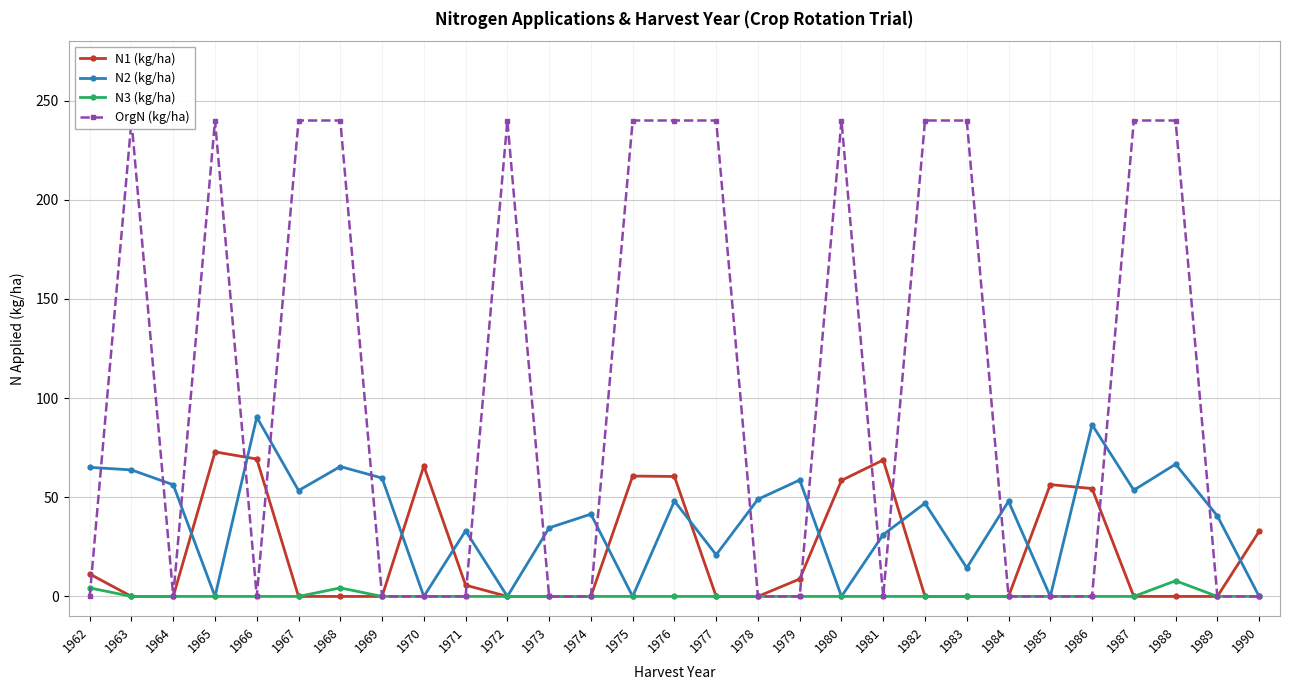

Reading right to left, extract all data points from this chart.

N1 (kg/ha): 1990=32.8	1989=0.0	1988=0.0	1987=0.0	1986=54.4	1985=56.4	1984=0.0	1983=0.0	1982=0.0	1981=68.8	1980=58.5	1979=8.8	1978=0.0	1977=0.0	1976=60.5	1975=60.7	1974=0.0	1973=0.0	1972=0.0	1971=5.7	1970=65.8	1969=0.0	1968=0.0	1967=0.0	1966=69.3	1965=72.9	1964=0.0	1963=0.0	1962=11.3
N2 (kg/ha): 1990=0.0	1989=40.6	1988=66.7	1987=53.6	1986=86.6	1985=0.0	1984=48.0	1983=14.4	1982=47.0	1981=31.2	1980=0.0	1979=58.7	1978=49.0	1977=21.0	1976=48.1	1975=0.0	1974=41.5	1973=34.6	1972=0.0	1971=33.1	1970=0.0	1969=59.7	1968=65.5	1967=53.4	1966=90.4	1965=0.0	1964=56.3	1963=63.8	1962=65.1
N3 (kg/ha): 1990=0.0	1989=0.0	1988=7.9	1987=0.0	1986=0.0	1985=0.0	1984=0.0	1983=0.0	1982=0.0	1981=0.0	1980=0.0	1979=0.0	1978=0.0	1977=0.0	1976=0.0	1975=0.0	1974=0.0	1973=0.0	1972=0.0	1971=0.0	1970=0.0	1969=0.0	1968=4.3	1967=0.0	1966=0.0	1965=0.0	1964=0.0	1963=0.0	1962=4.3
OrgN (kg/ha): 1990=0.0	1989=0.0	1988=240.0	1987=240.0	1986=0.0	1985=0.0	1984=0.0	1983=240.0	1982=240.0	1981=0.0	1980=240.0	1979=0.0	1978=0.0	1977=240.0	1976=240.0	1975=240.0	1974=0.0	1973=0.0	1972=240.0	1971=0.0	1970=0.0	1969=0.0	1968=240.0	1967=240.0	1966=0.0	1965=240.0	1964=0.0	1963=240.0	1962=0.0